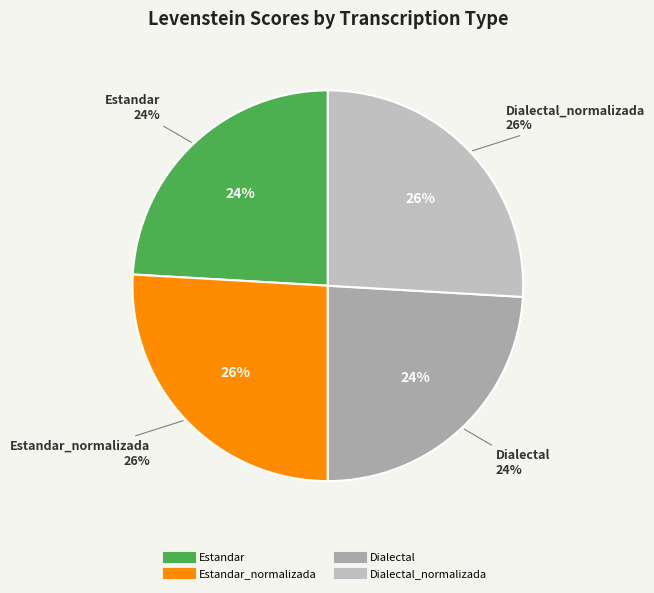

To the nearest percent, what portion does Dialectal_normalizada represent?

26%